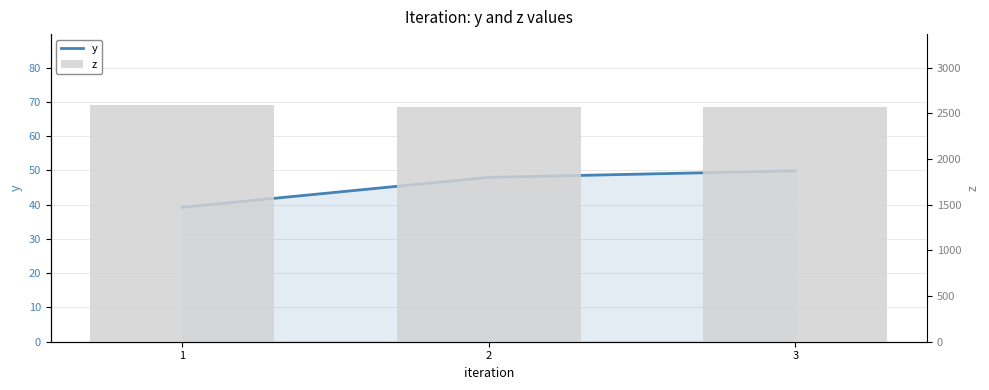

How many values in the z series are below 2568?

1